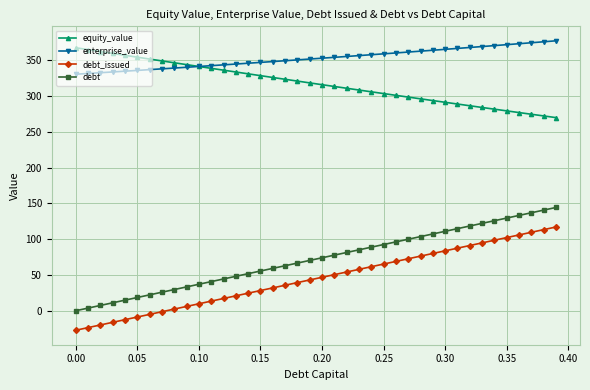

Which series has the largest total across all categories?

enterprise_value